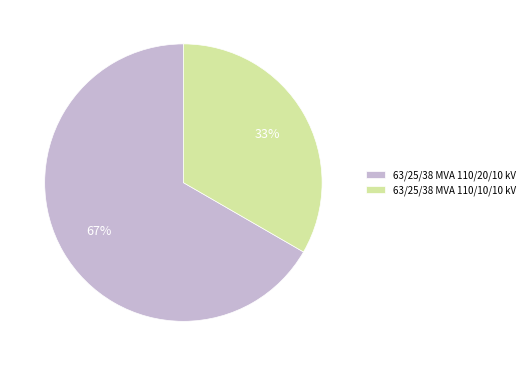

What is the ratio of the value at 63/25/38 MVA 110/10/10 kV to the value at 63/25/38 MVA 110/20/10 kV?

0.5